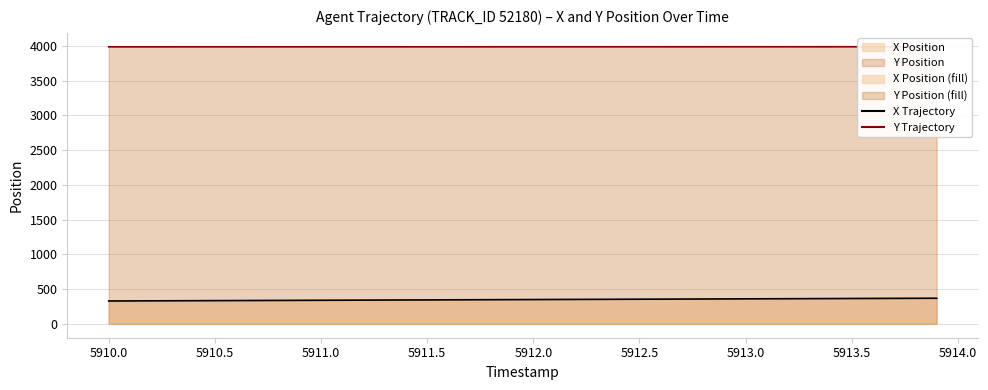

What is the sum of all Y values?

159452.9